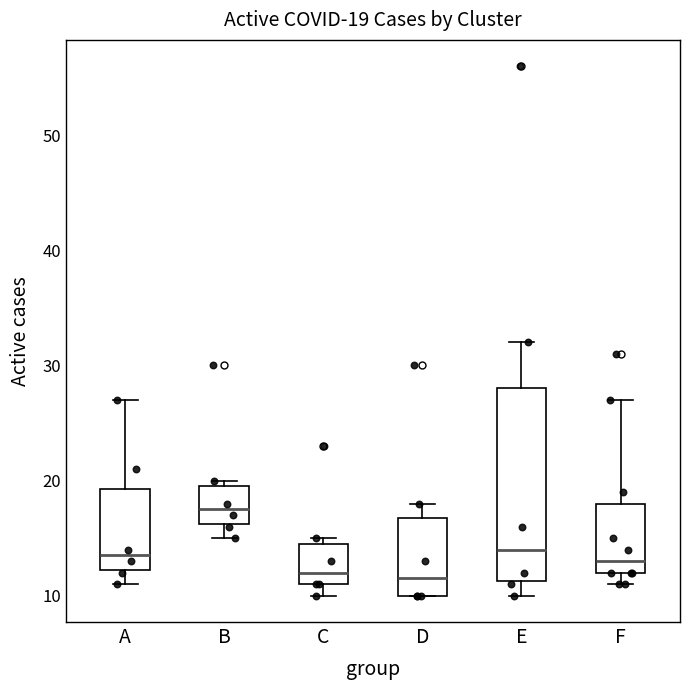

Comparing the boxes themselves (not the whiskers), which one is the tallest?

E